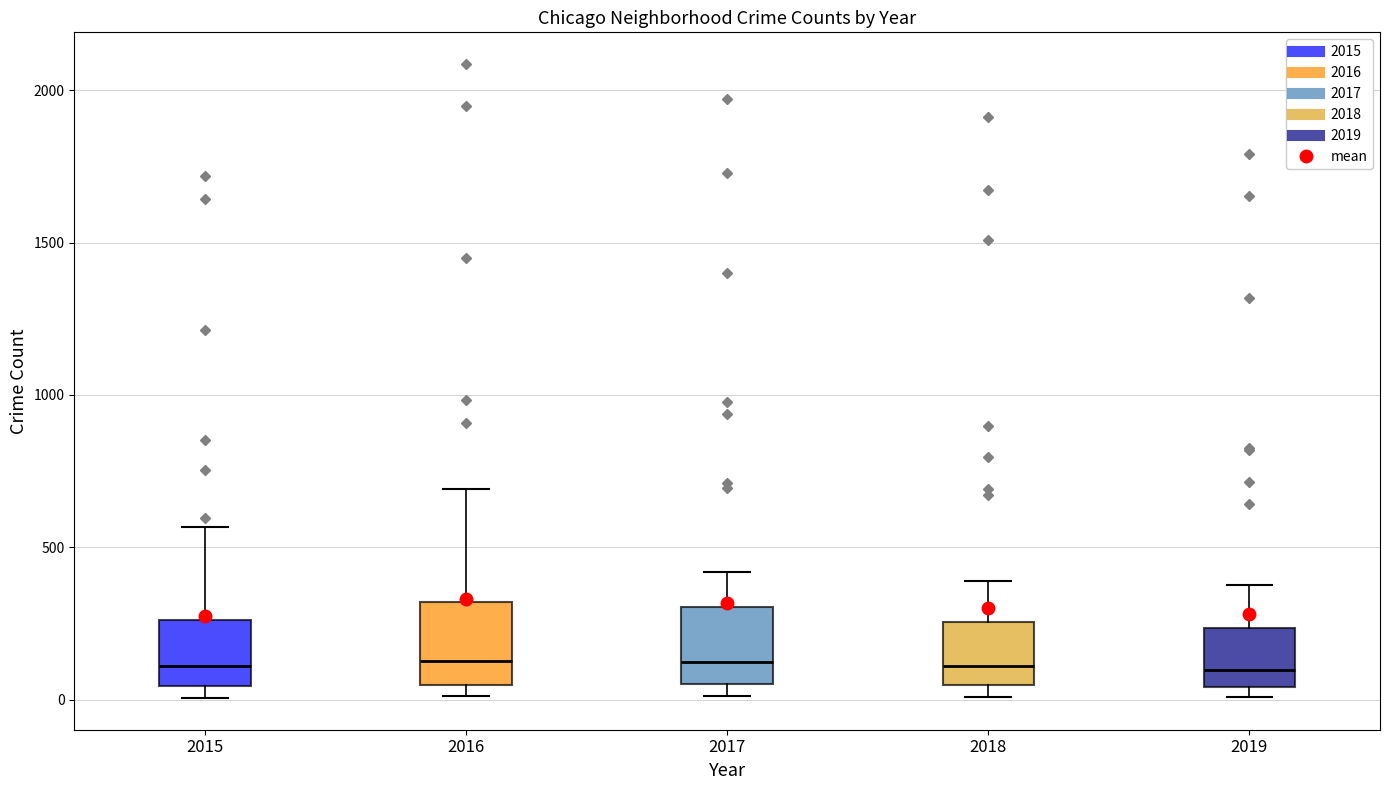

Reading left to right, transcribe this box plot: for each box, give where its median line is, the range the box spans, and where its two whiskers end, as read against the y-axis. The values are not printed on the chart, so give them approximately, as read against the axis.

2015: median 100, box 50 to 250, whiskers 0 to 550
2016: median 150, box 50 to 300, whiskers 0 to 700
2017: median 100, box 50 to 300, whiskers 0 to 400
2018: median 100, box 50 to 250, whiskers 0 to 400
2019: median 100, box 50 to 250, whiskers 0 to 400